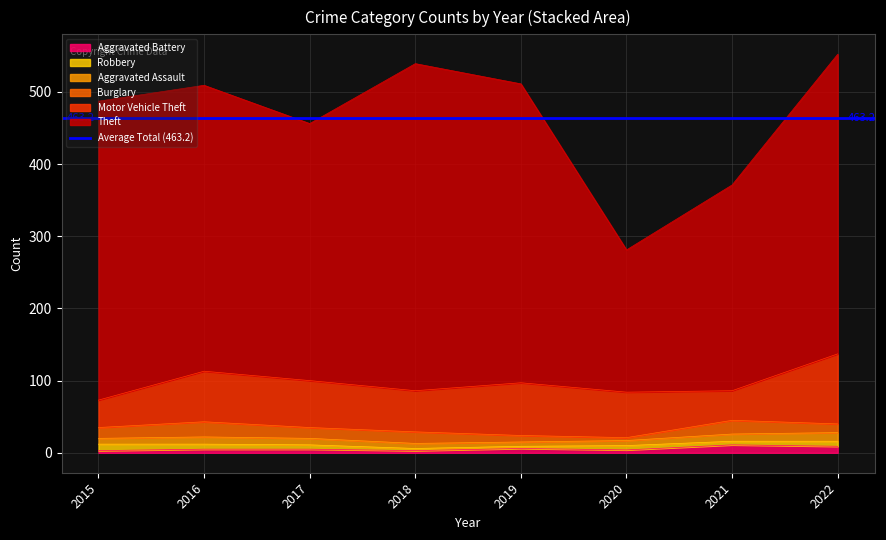

Reading left to right, extract all data points from this chart.

Theft: 414	396	356	453	414	197	285	415
Motor Vehicle Theft: 38	70	65	57	73	63	41	97
Burglary: 15	21	15	16	9	4	19	12
Aggravated Assault: 8	10	9	7	6	7	10	12
Robbery: 9	7	6	3	3	6	5	7
Aggravated Battery: 3	5	5	3	6	4	11	9